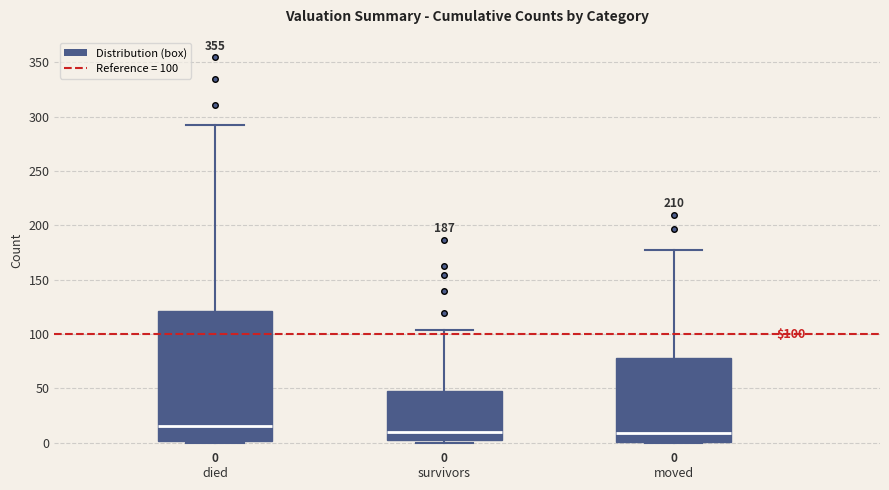

Which box has the highest median line?

died